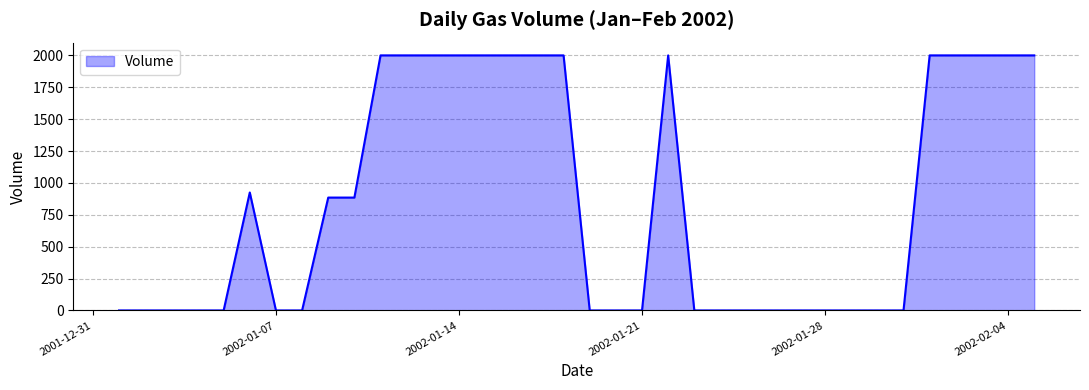

What is the greatest value displayed?

2000